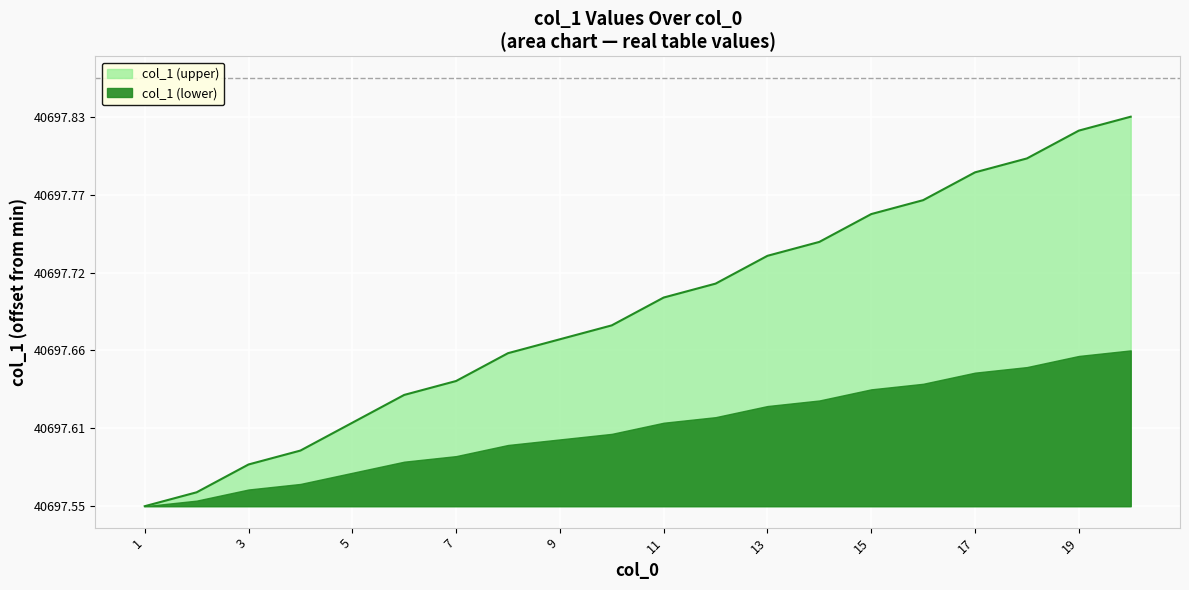

How many values are above zero?

19